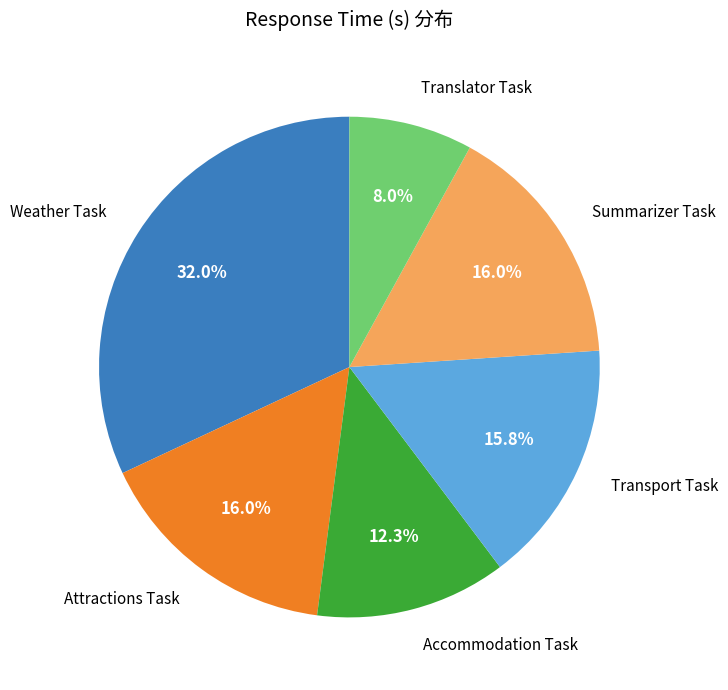

To the nearest percent, what is the average slice percentage?

17%